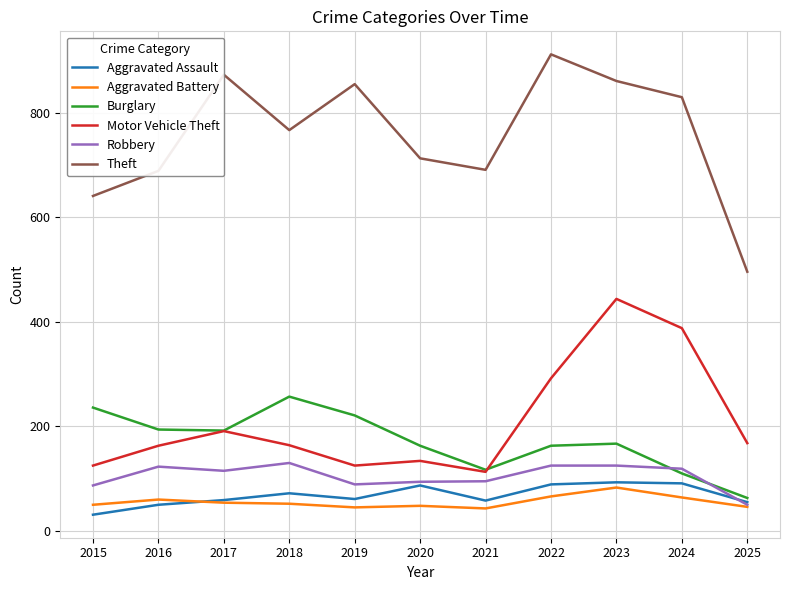

What is the sum of the Aggravated Assault values at 2018 and 2015?

103